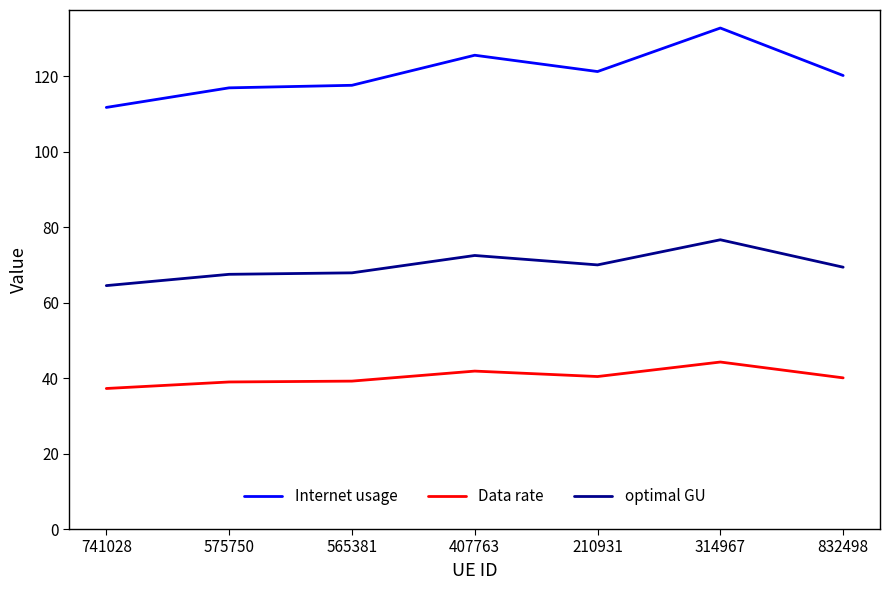

True or false: Data rate and Internet usage intersect in this chart.

False